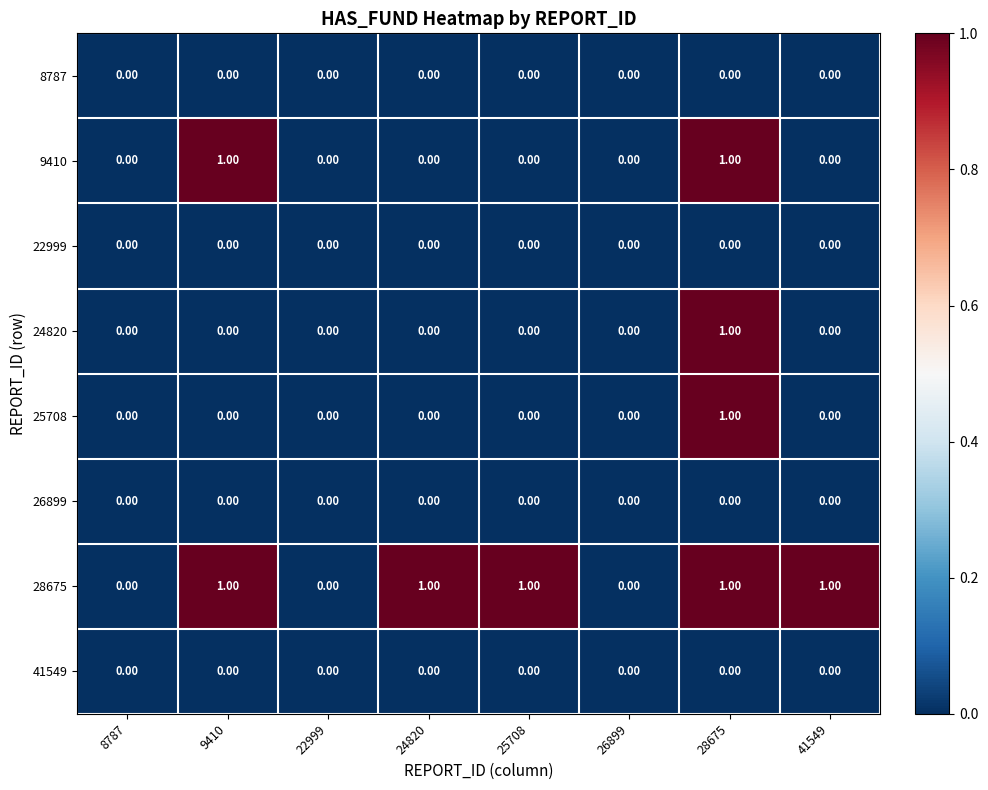

What is the total value across all series at 28675?

4